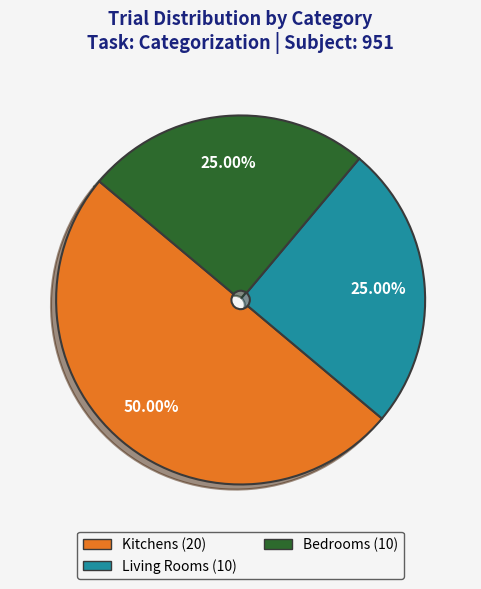

How many slices are in this pie chart?

3